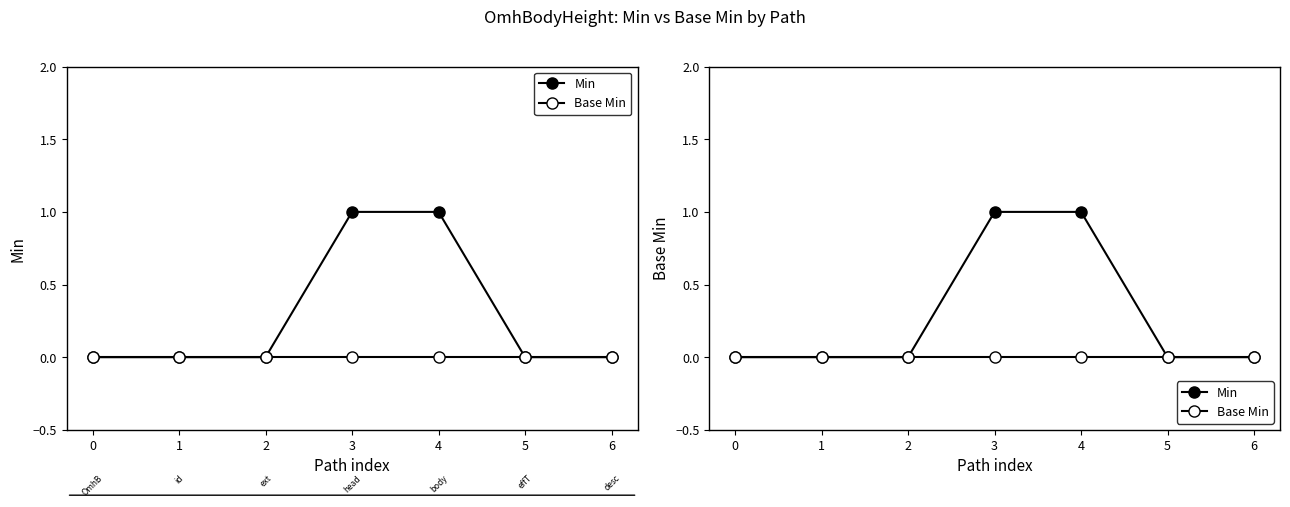

List the series in order of their overall mean, lowest first.

Base Min, Min